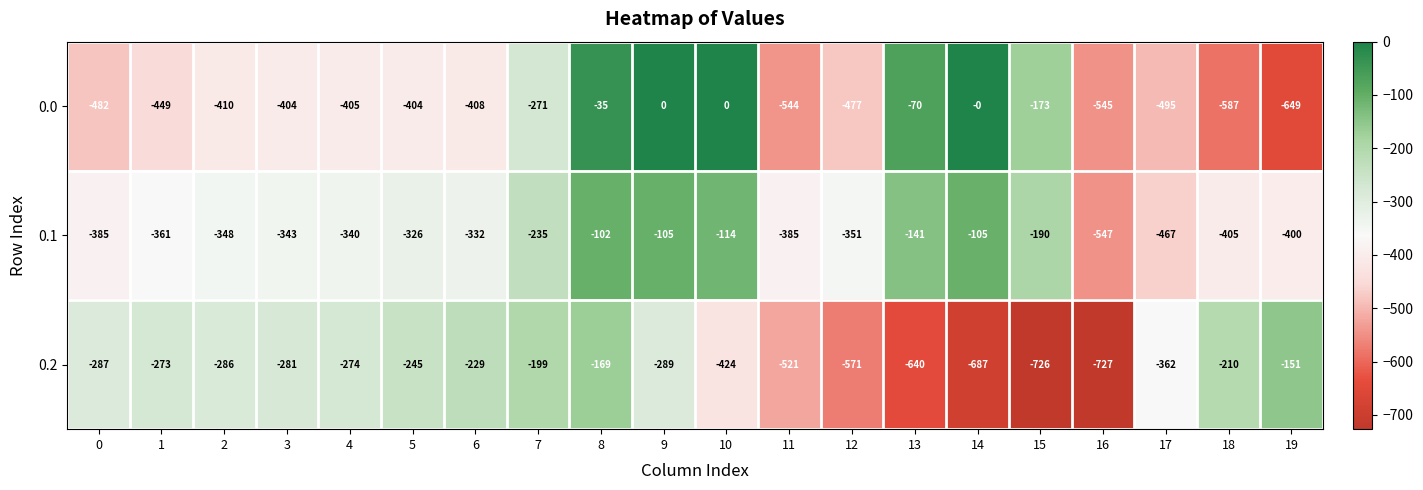

The 0.2 series shows -317 at 7. True or false?

False